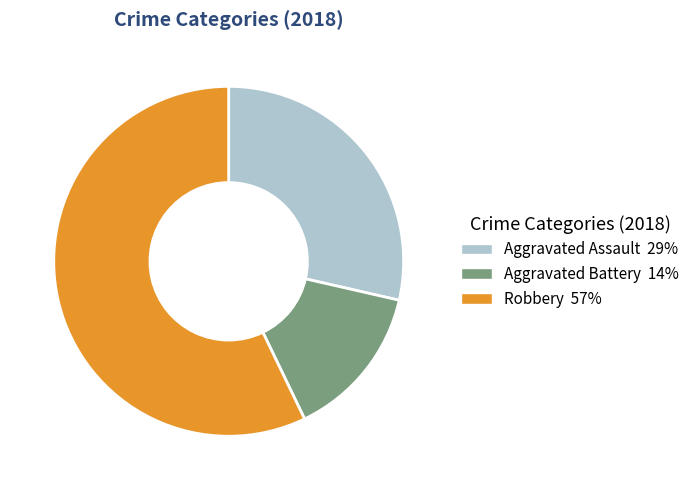

Is there a majority slice in this chart?

Yes